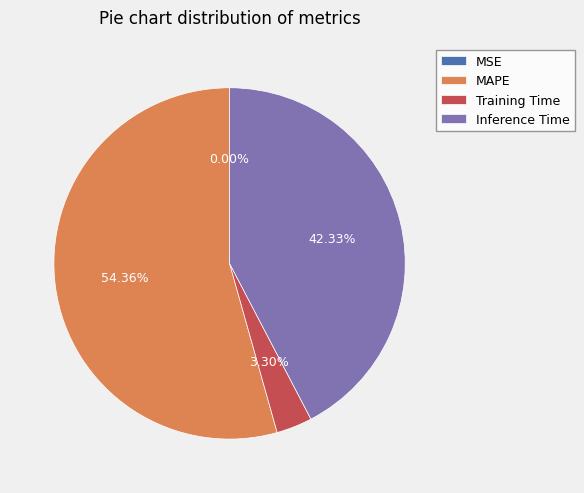

True or false: MAPE accounts for 42% of the total.

False